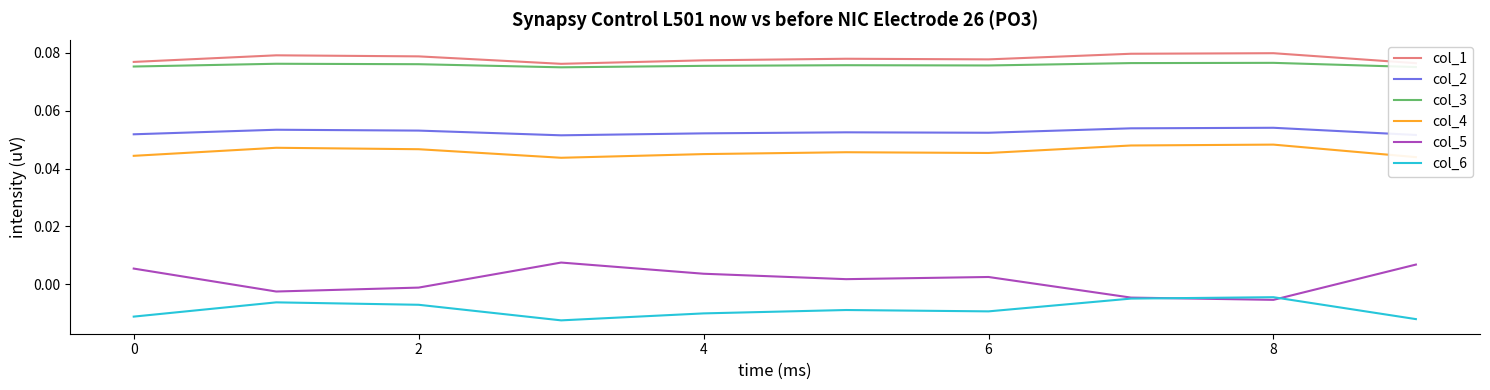

Which series has the largest range (max minus min)?

col_5